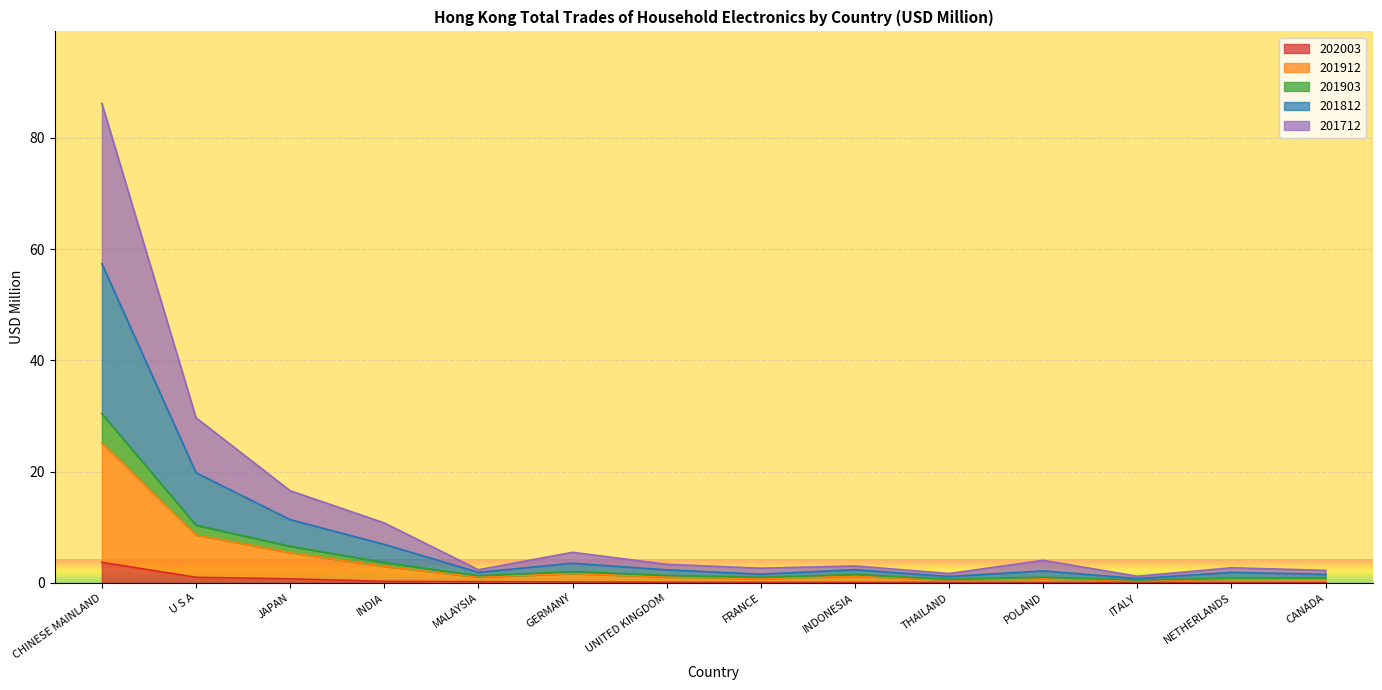

The value of 202003 at GERMANY is 0.2. True or false?

False